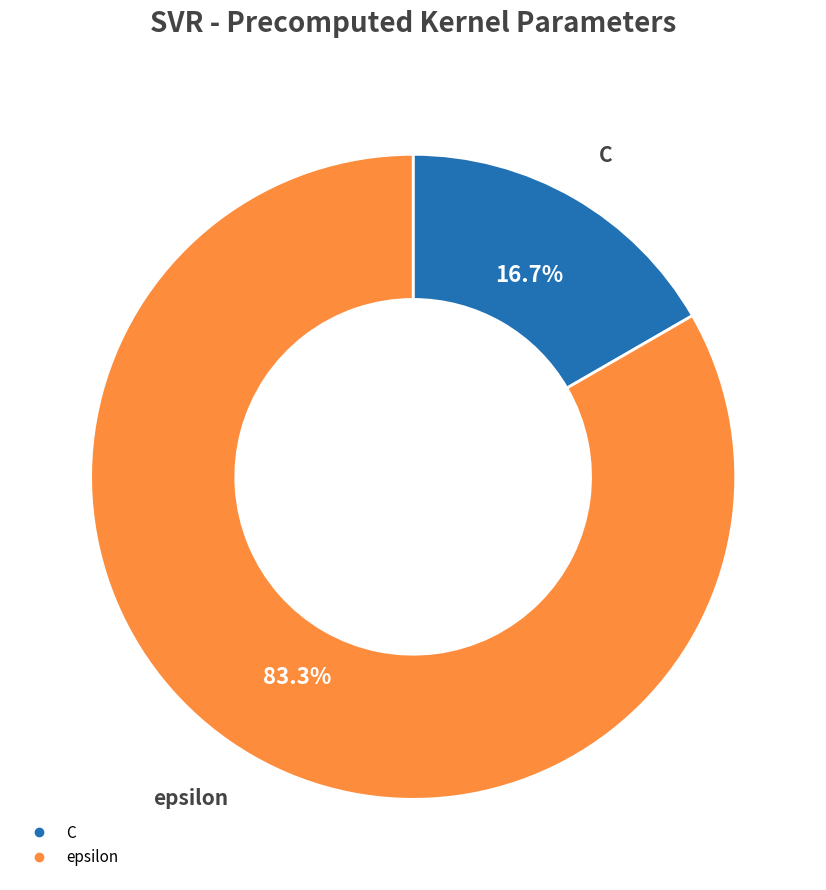

What portion of the pie excludes C?

83.3%